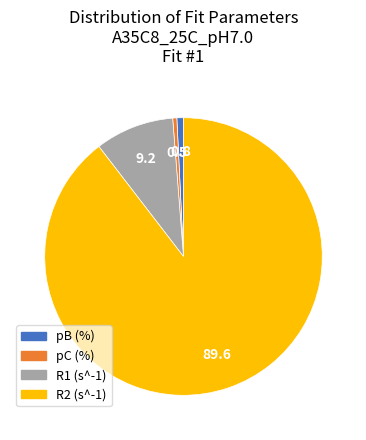

True or false: pB (%) accounts for 11% of the total.

False